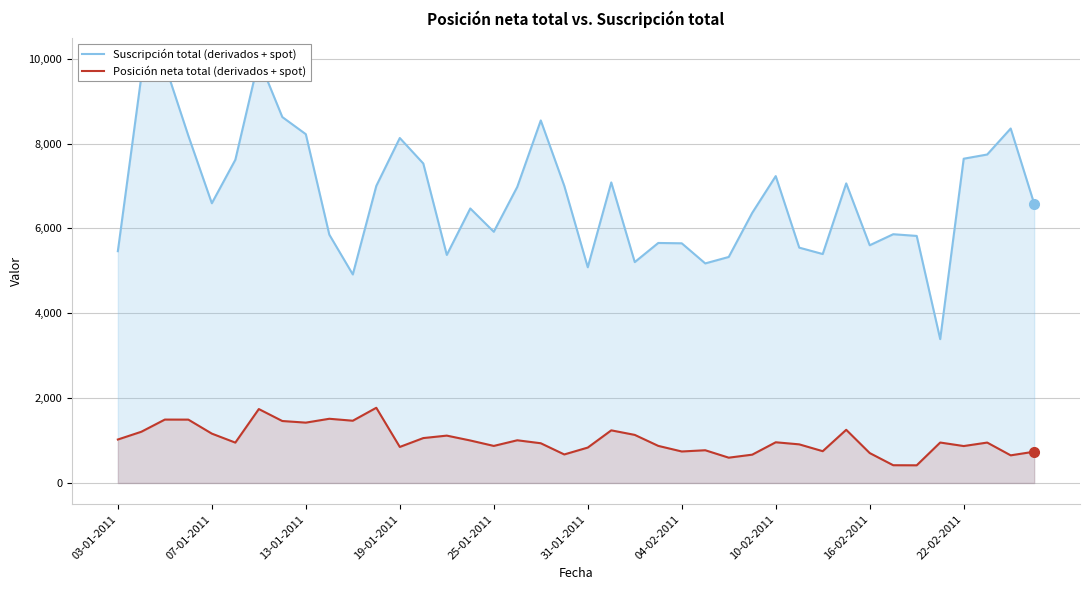

True or false: Posición neta total (derivados + spot) and Suscripción total (derivados + spot) intersect in this chart.

False